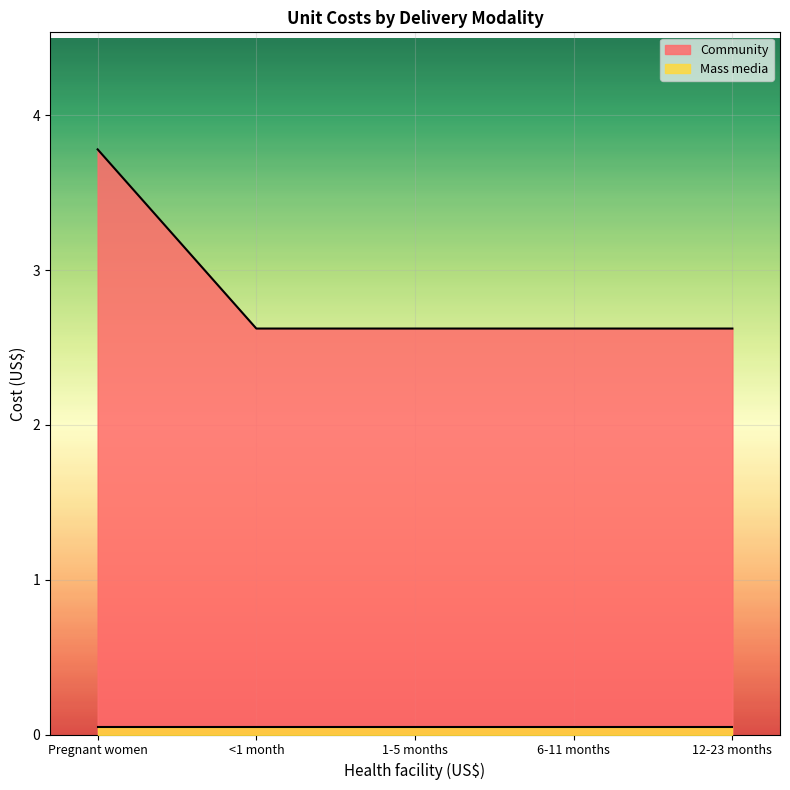

Reading left to right, transcribe all the data shown in this chart.

3.8	2.6	2.6	2.6	2.6